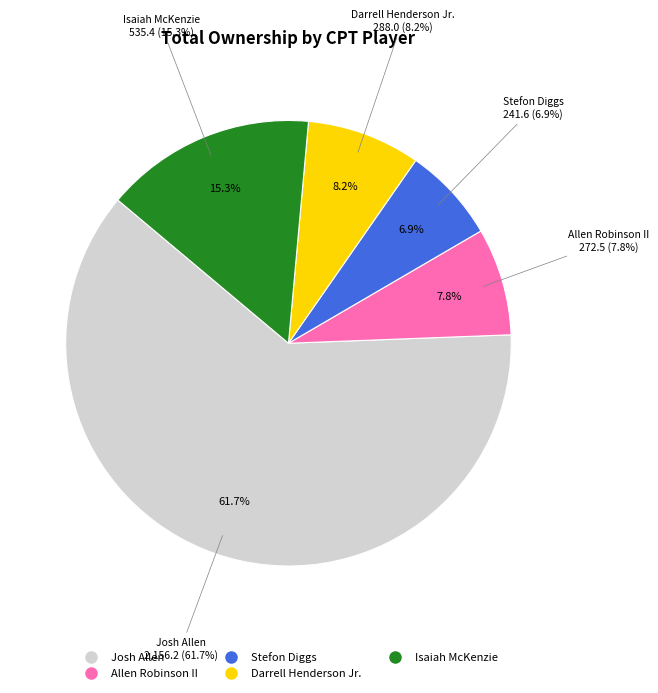

Approximately how many times larger is the value at Josh Allen(23542881) compared to Josh Allen(23542881)?

1.0